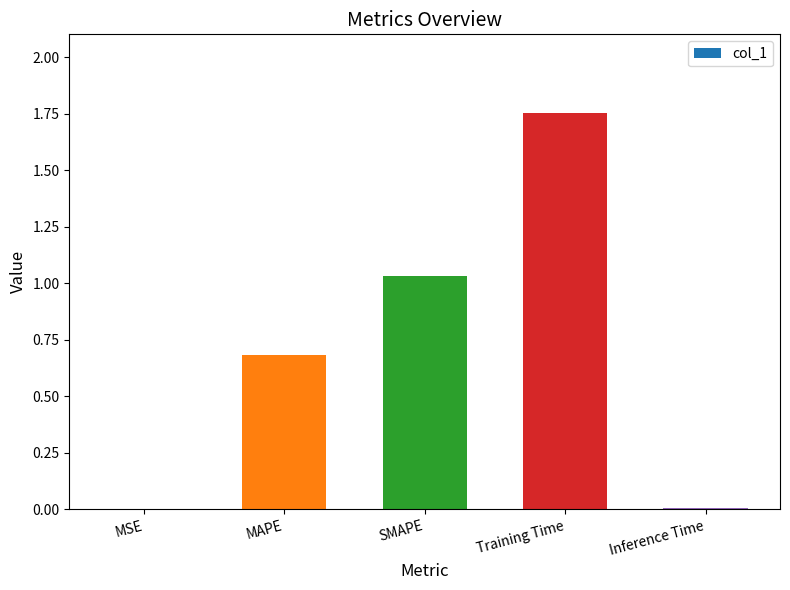

Are the bars grouped side by side (vs. stacked)?

No